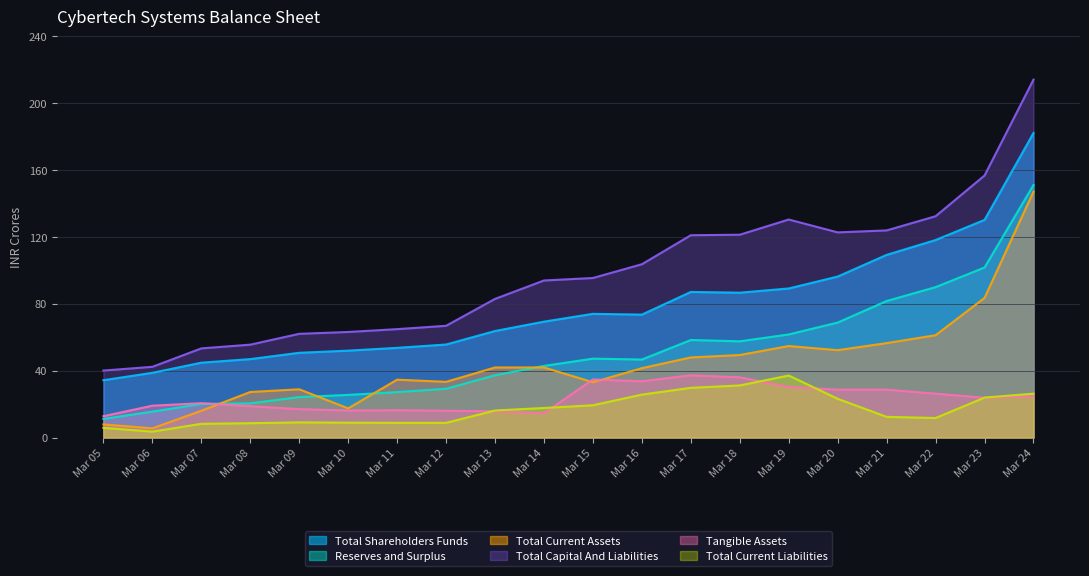

At how many categories does at least one series exceed 108?

8